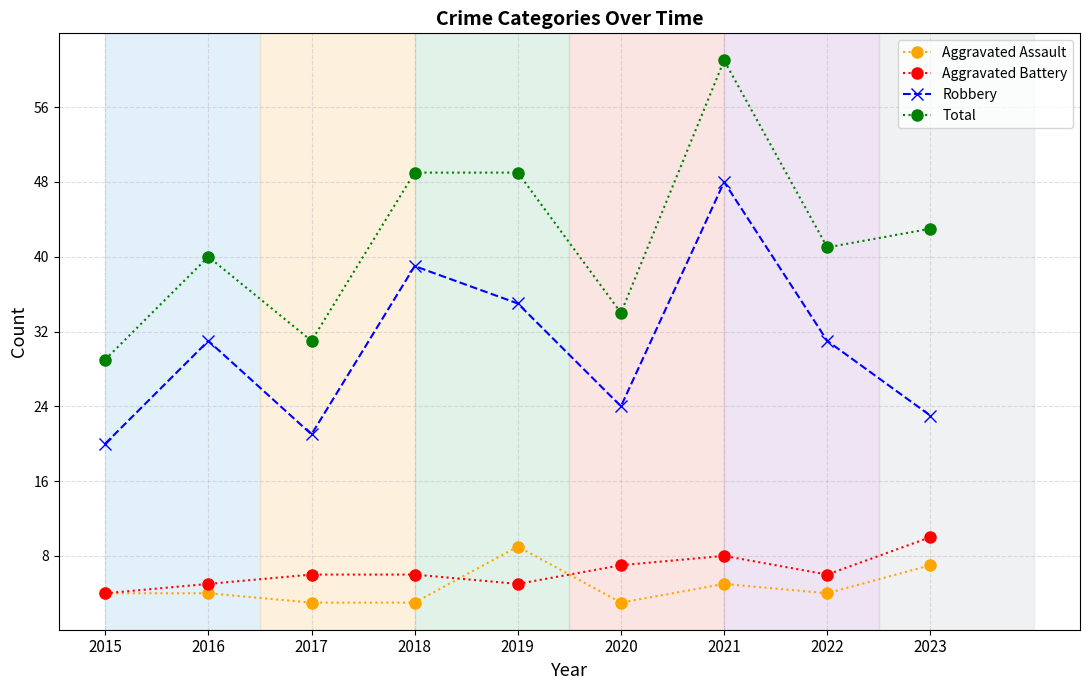

Rank the series at 2018 from lowest to highest value.

Aggravated Assault, Aggravated Battery, Robbery, Total